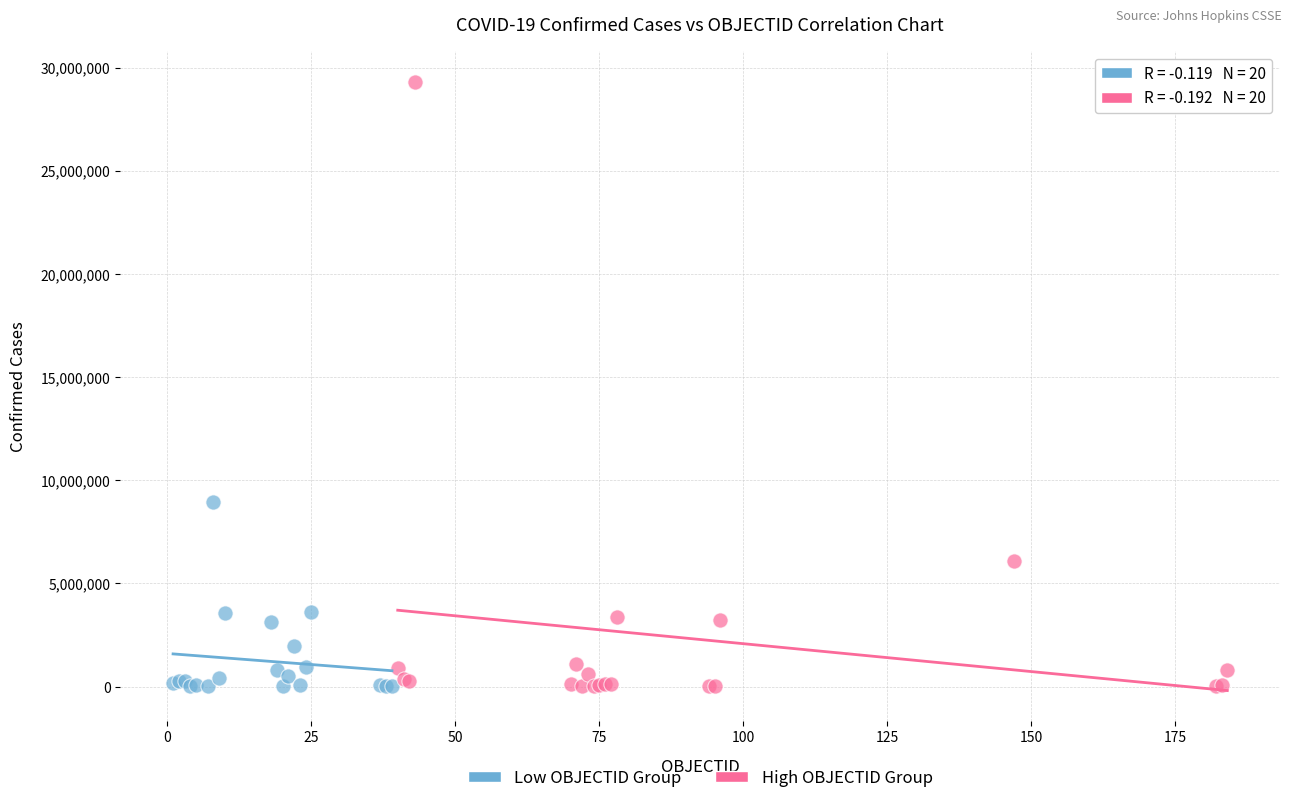

What are all the series names shown in the legend?

Low OBJECTID Group, High OBJECTID Group